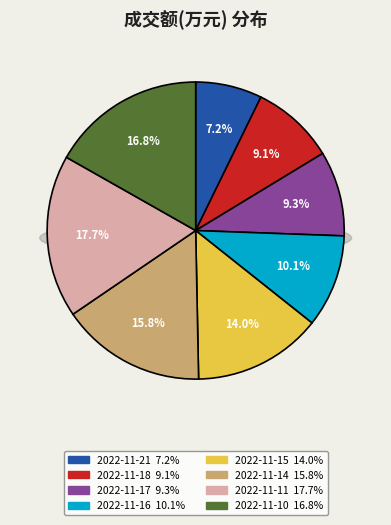

The 2022-11-15 slice represents 1% of the pie. True or false?

False